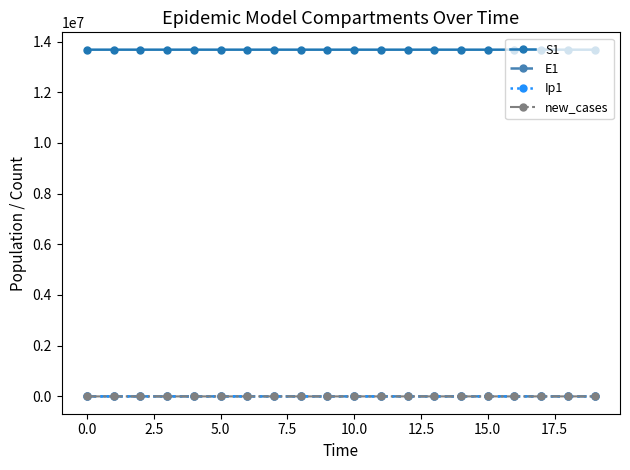

What is the average value of the Ip1 series?

4.3